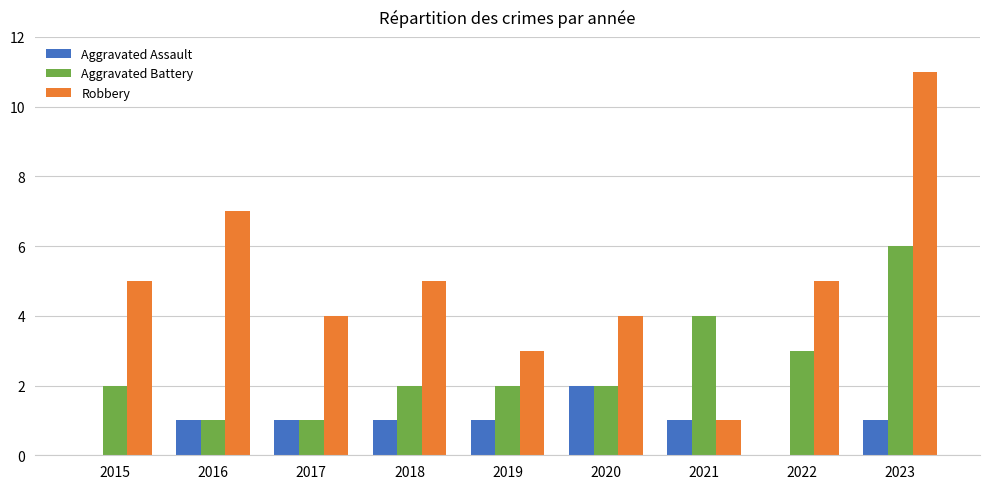

Are the bars horizontal?

No